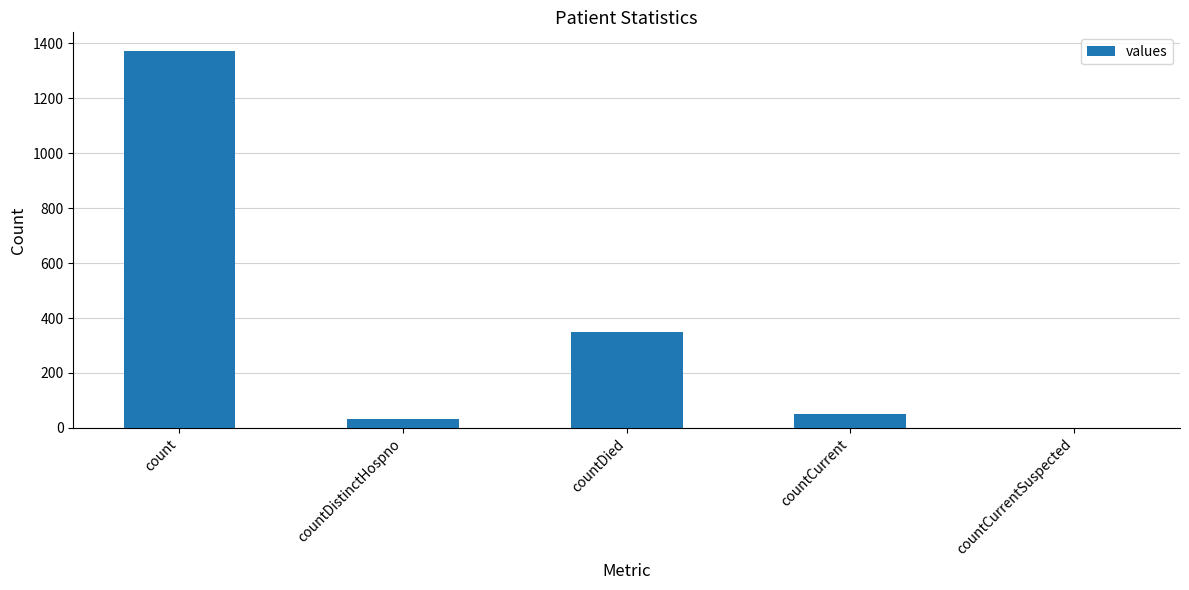

Which has a higher value, countCurrentSuspected or countDistinctHospno?

countDistinctHospno